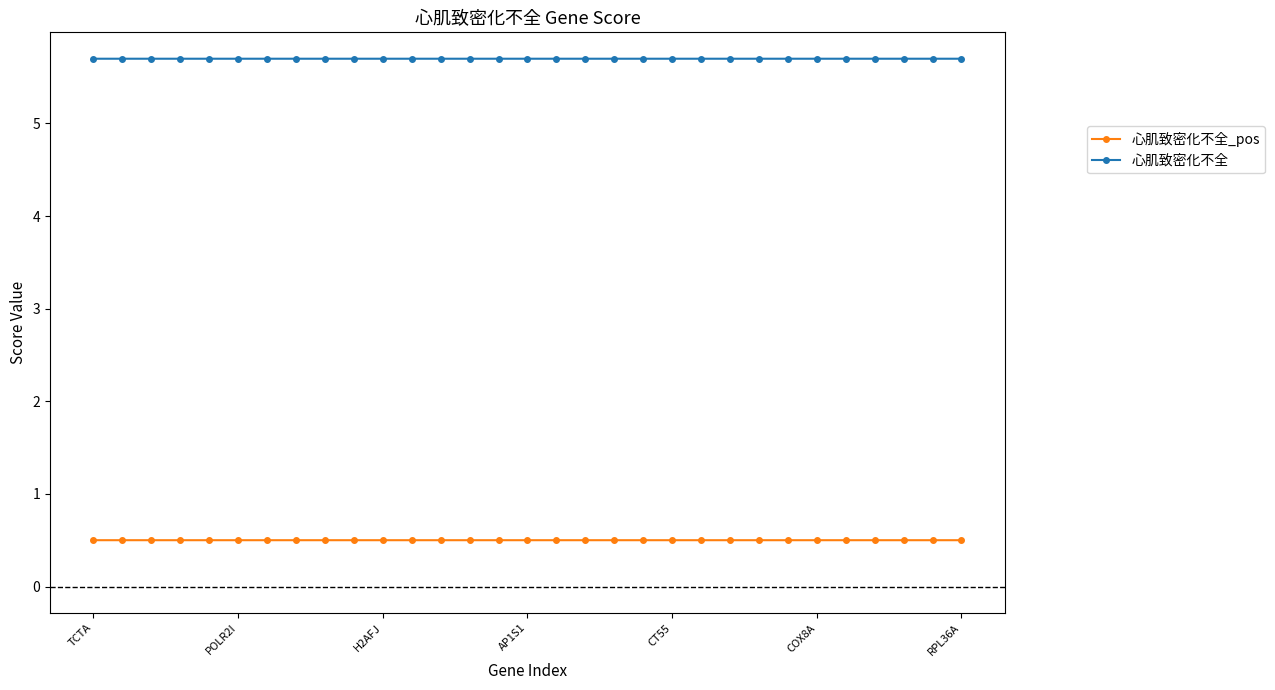

Count the 心肌致密化不全_pos values in the range 0 to 1.

31